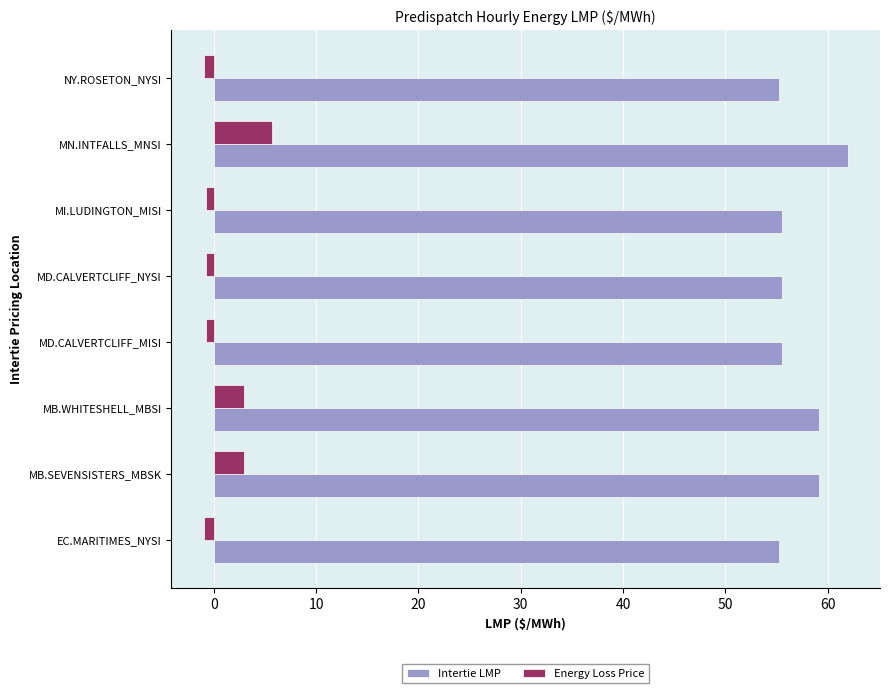

How many values in Energy Loss Price are above zero?

3